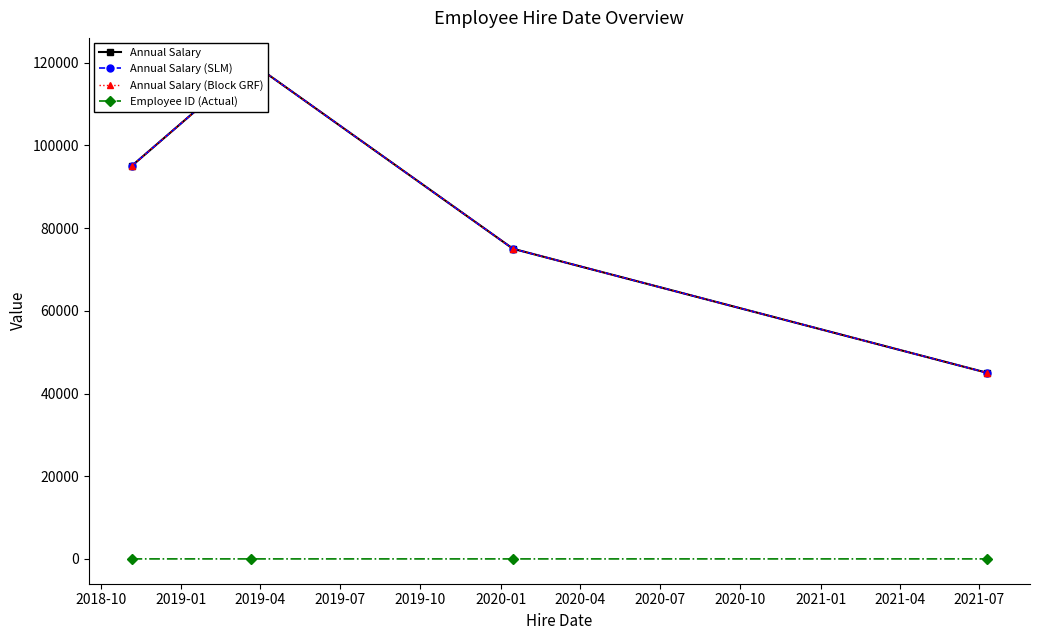

How many interior local valleys does the Employee ID (Actual) series have?

1